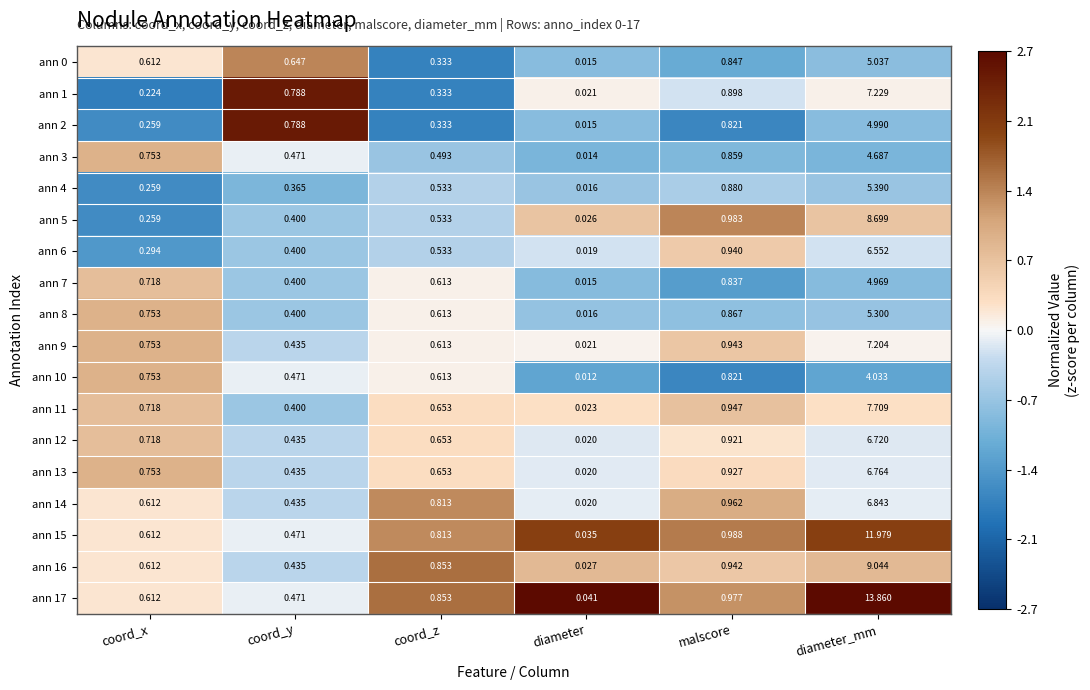

Count the number of data series in this chart.

18